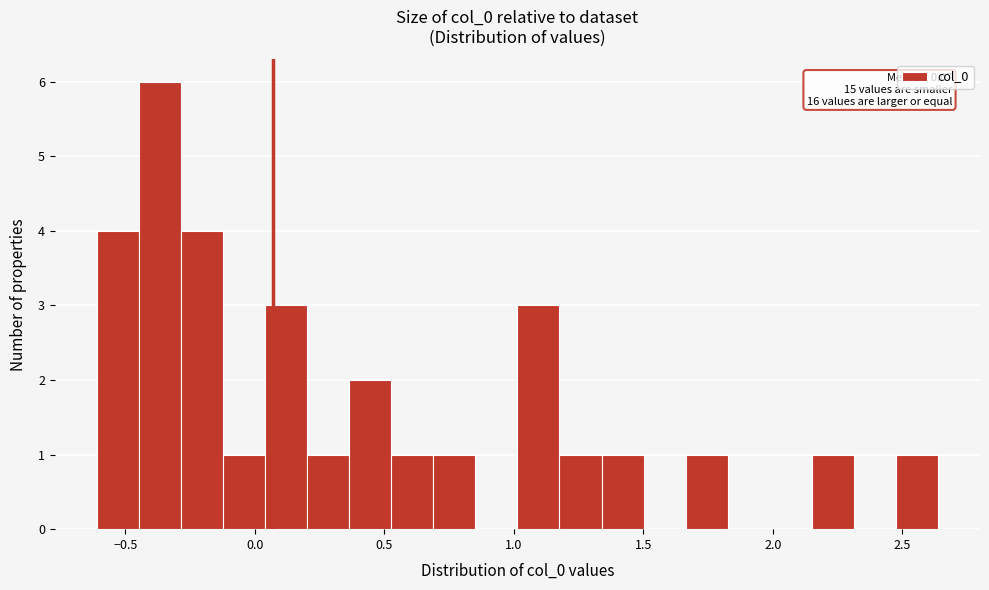

Read against the x-axis, roughly where is the centre of the tallest bar?

-0.35